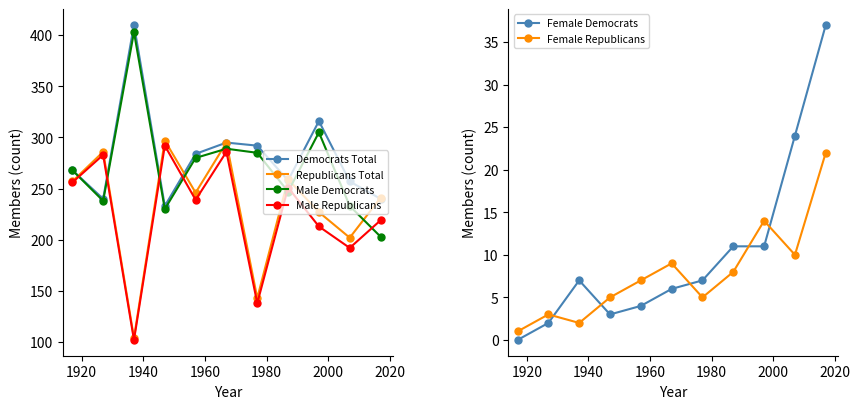

List the series in order of their peak value, highest first.

Democrats Total, Male Democrats, Republicans Total, Male Republicans, Female Democrats, Female Republicans